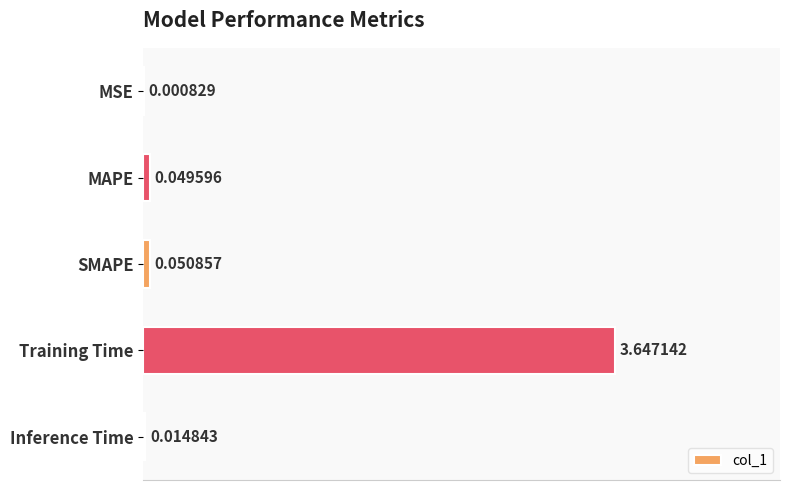

Are the bars horizontal?

Yes